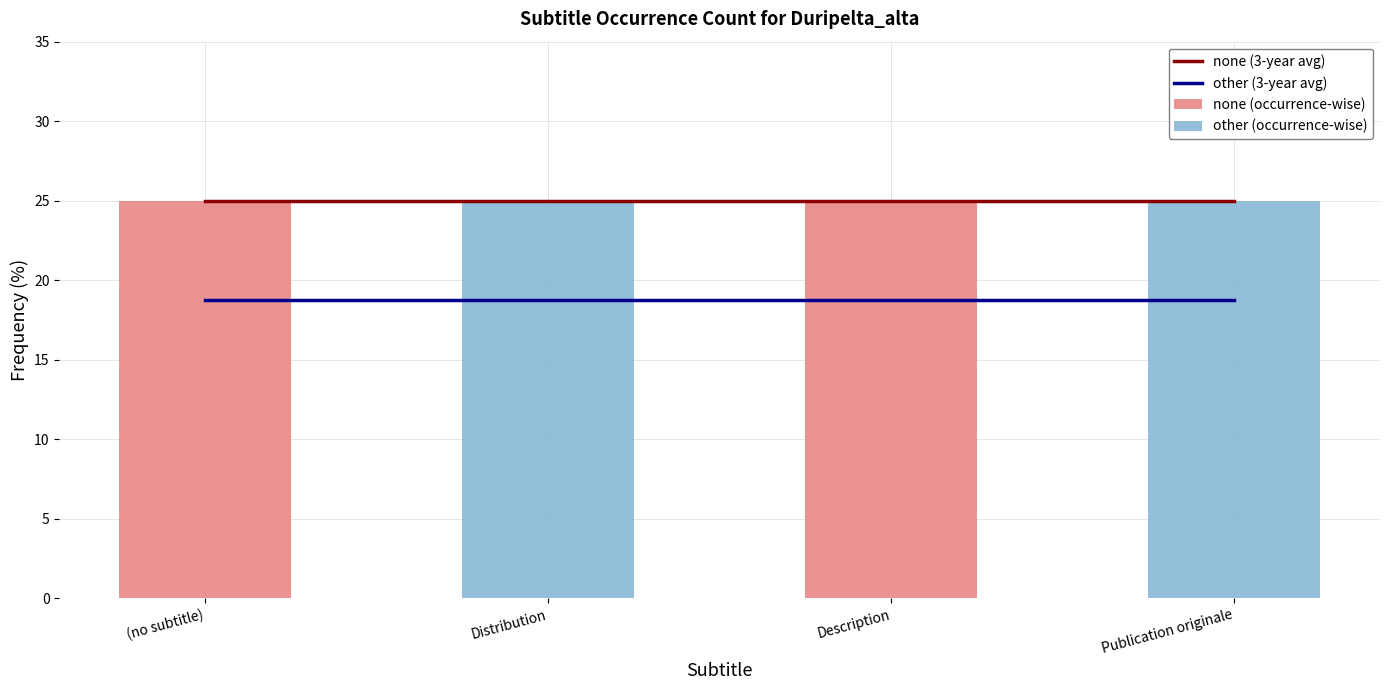

What is the sum of all none (3-year avg) values?

100.0